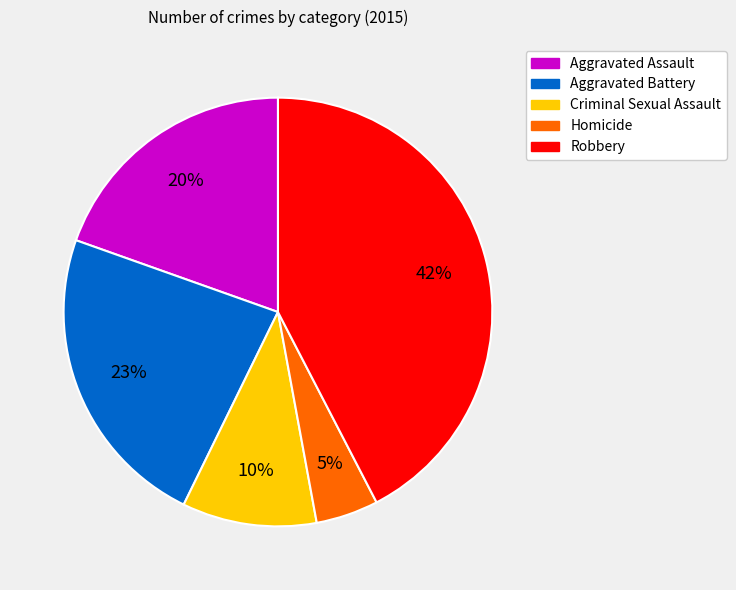

To the nearest percent, what is the average slice percentage?

20%